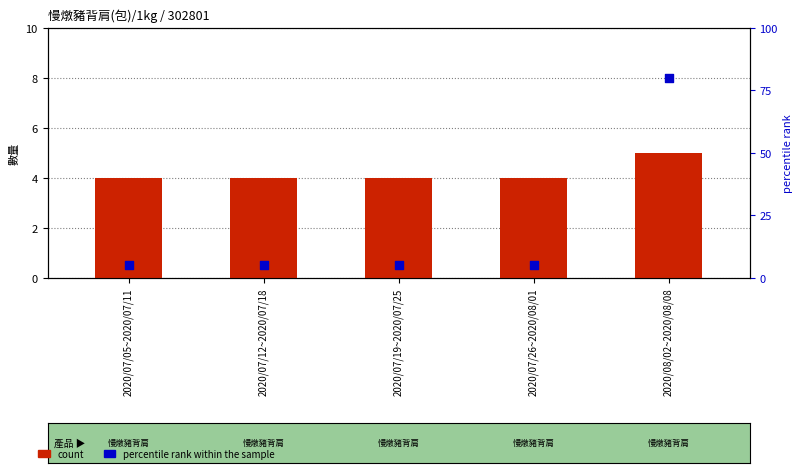

What are all the series names shown in the legend?

count, percentile rank within the sample